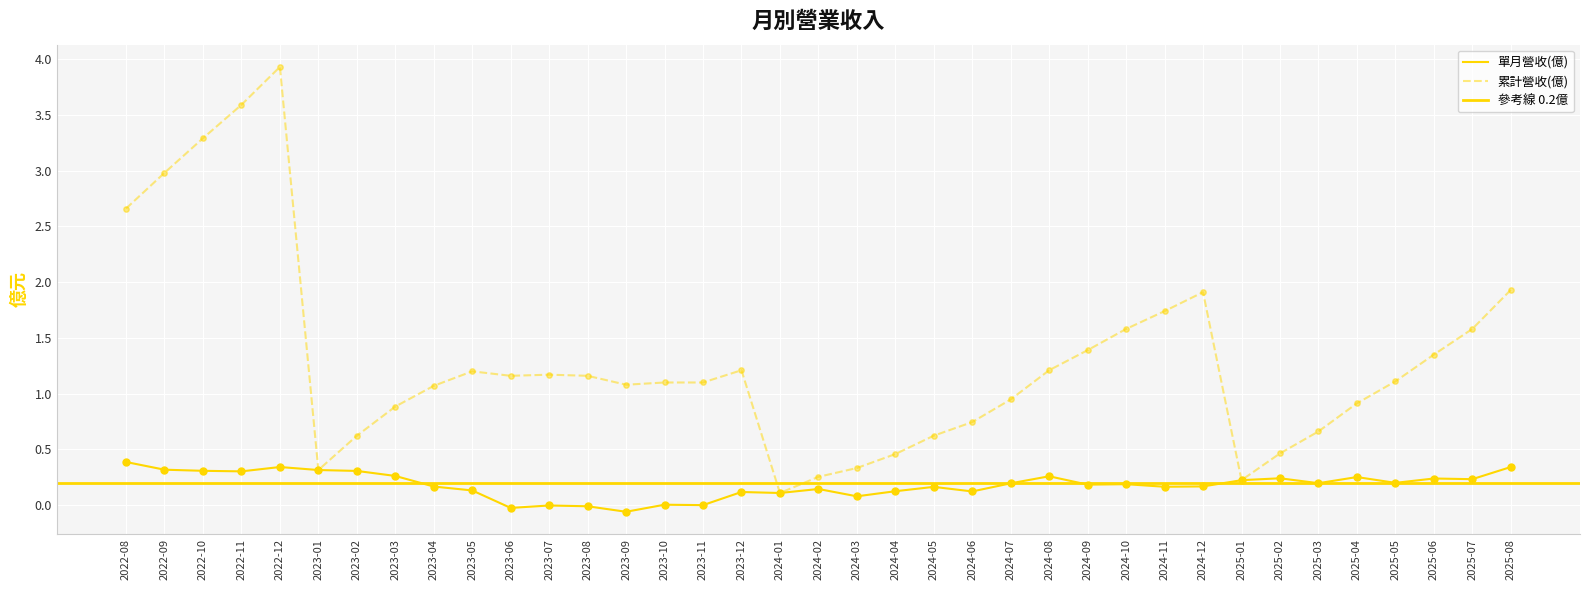

At which category is the sum across all series the highest?

2022-12